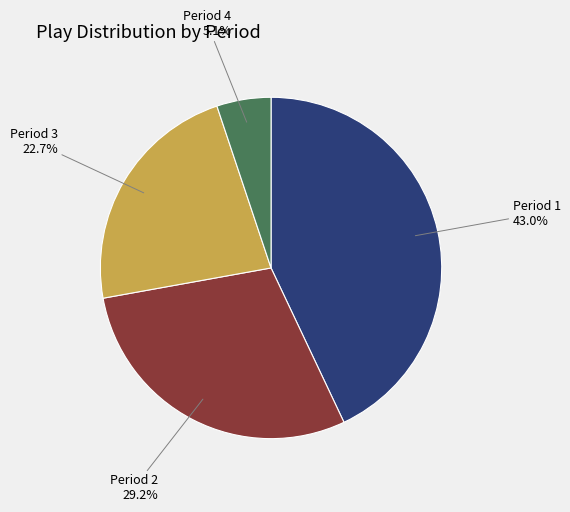

Rank the categories by value from highest to lowest.

Period 1, Period 2, Period 3, Period 4